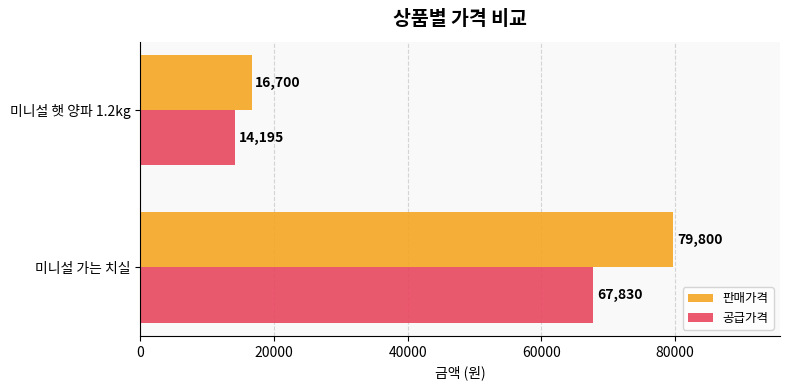

What is the difference between the maximum and minimum values in the 판매가격 series?

63100